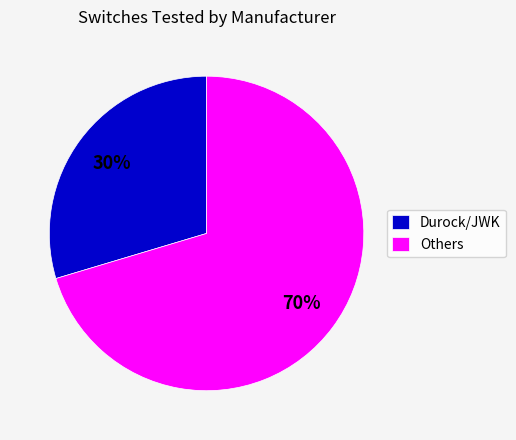

To the nearest percent, what is the average slice percentage?

50%